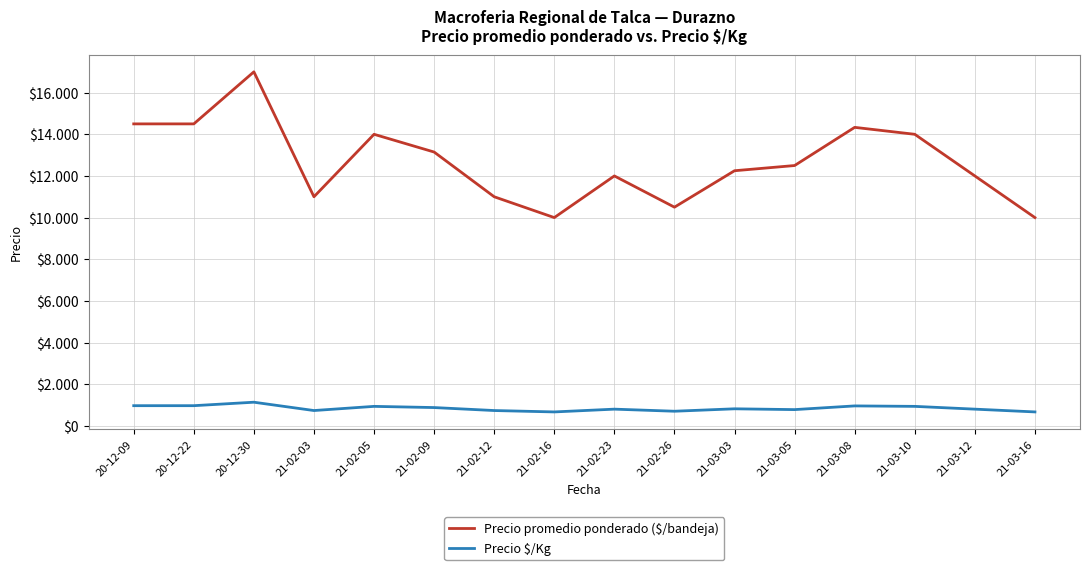

At which label is Precio promedio ponderado ($/bandeja) closest to 13500?

21-02-09